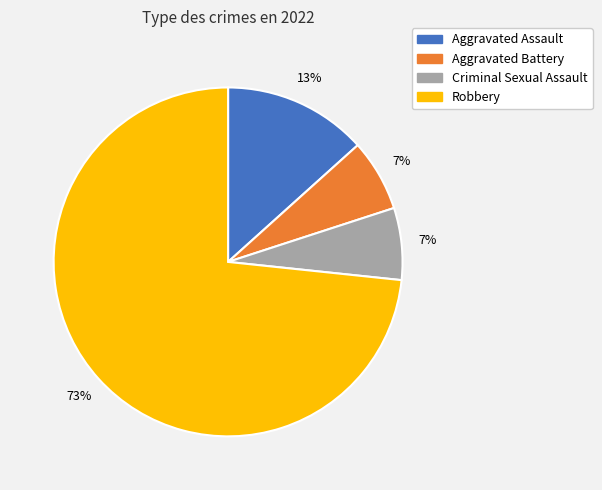

Do Criminal Sexual Assault and Aggravated Battery together represent more than half of the pie?

No